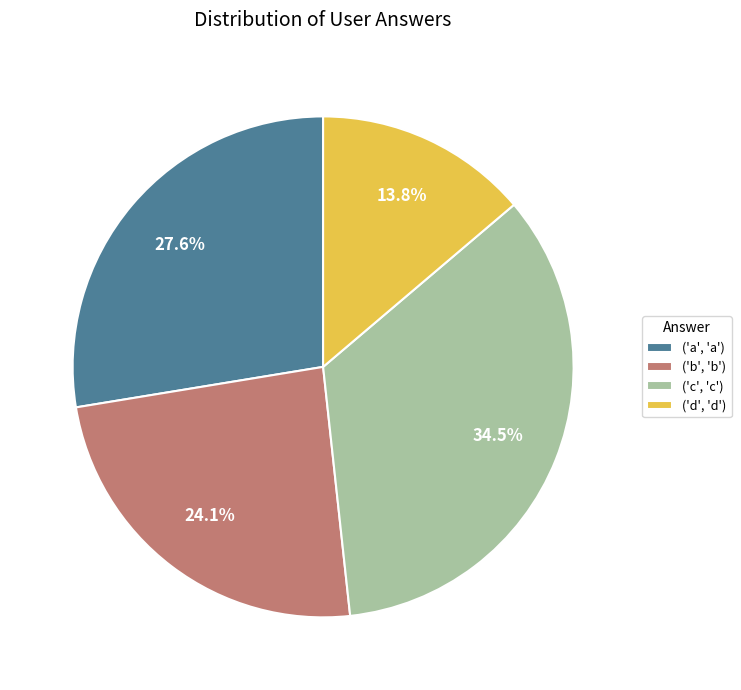

Which slice is the largest?

('c', 'c')